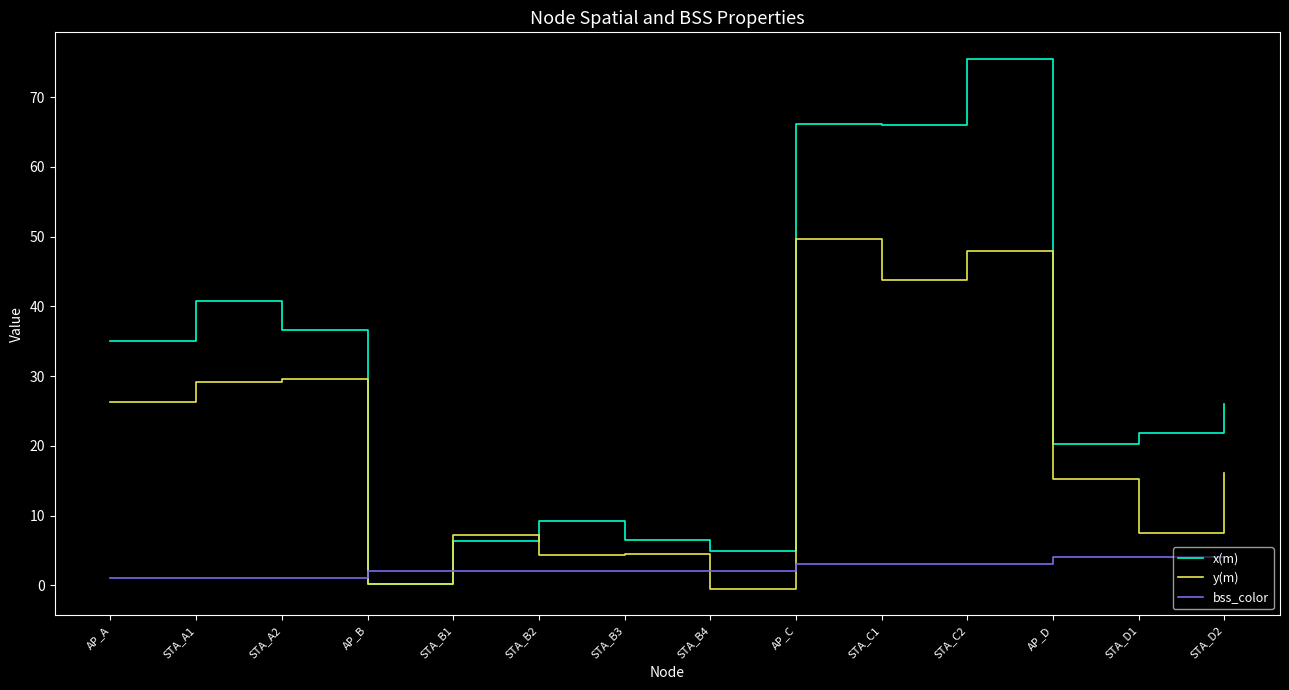

Which label corresponds to the largest value in the chart?

STA_C2